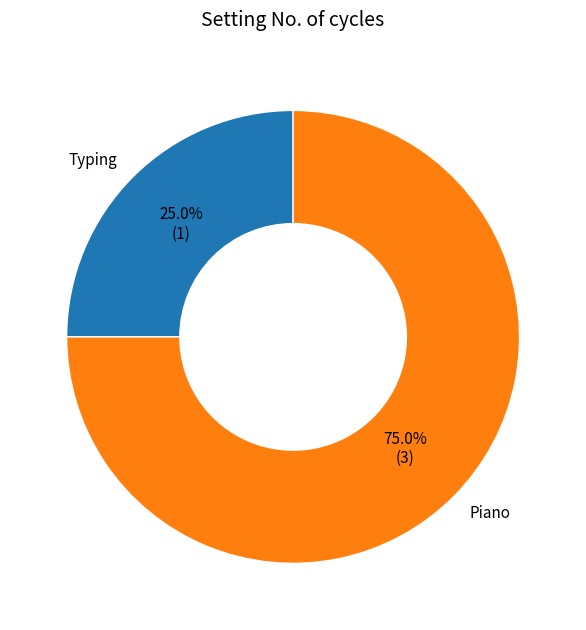

Which slice is the largest?

Piano